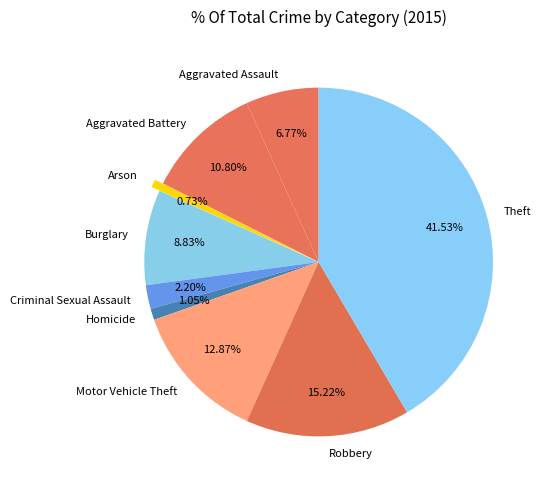

True or false: Theft accounts for 42% of the total.

True